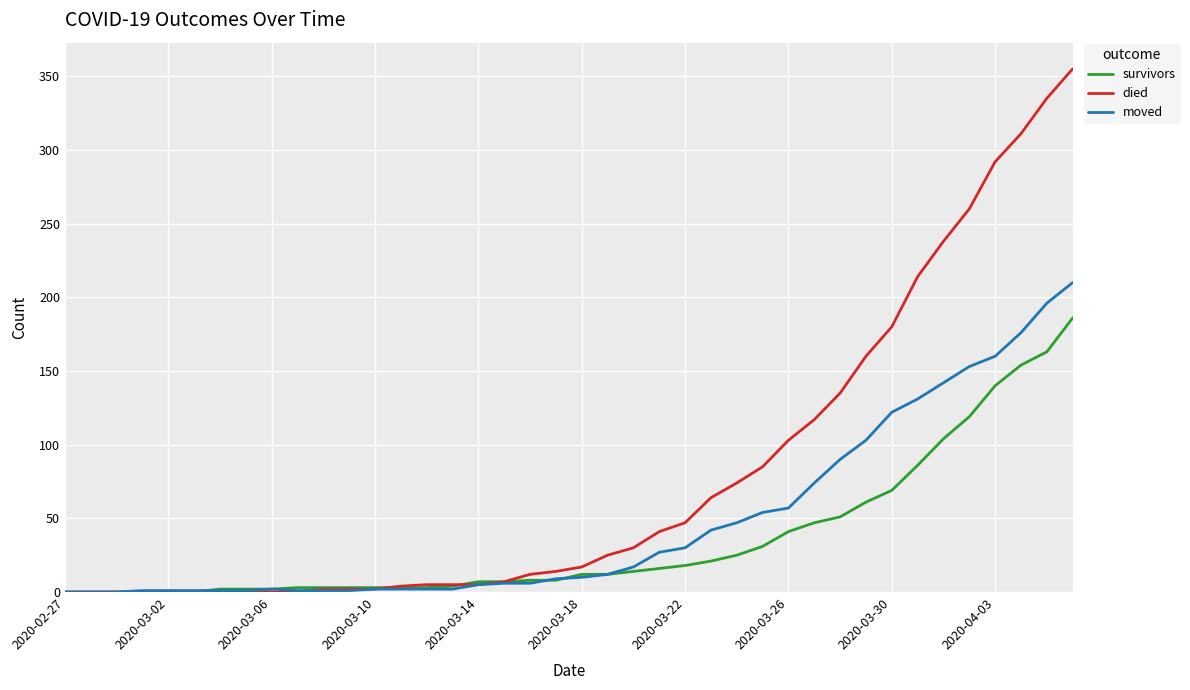

What is the maximum value shown in the chart?

355